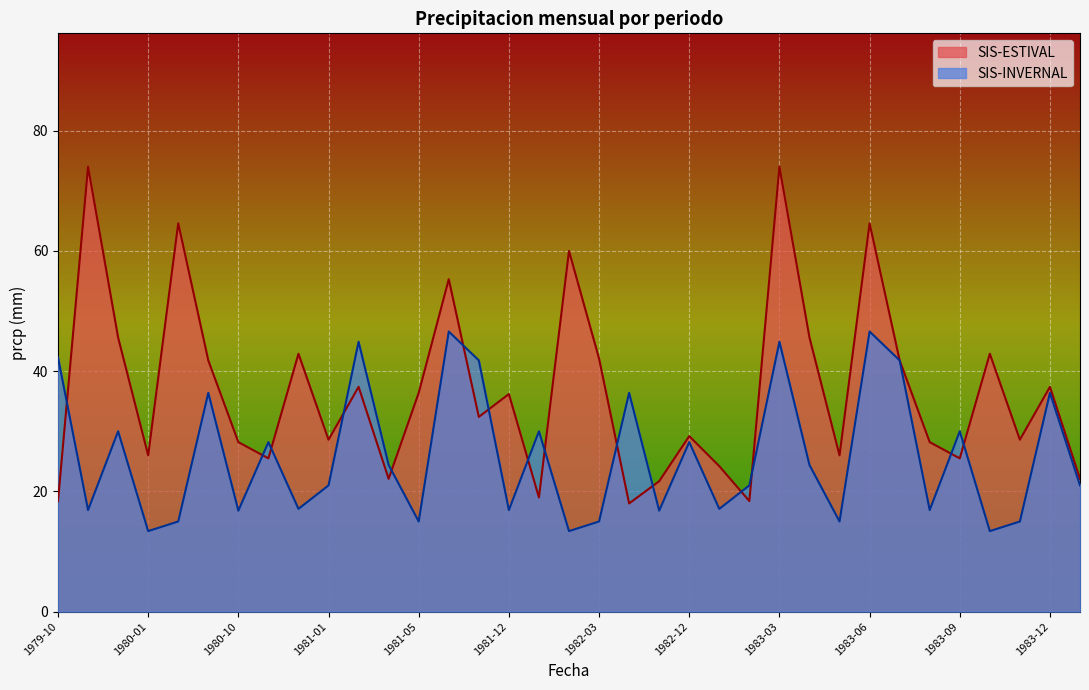

Is it true that SIS-INVERNAL equals 5.1 at 1982-03?

False